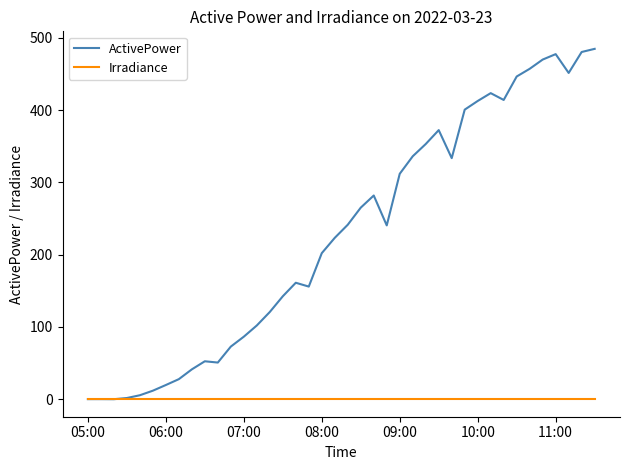

Rank the series by their maximum value, from lowest to highest.

Irradiance, ActivePower